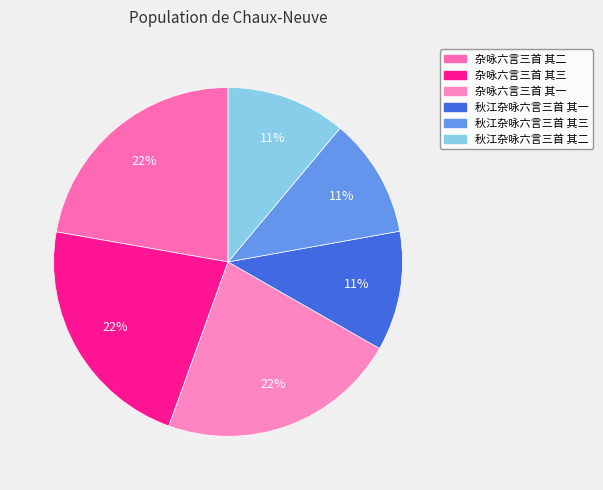

How many slices are in this pie chart?

6